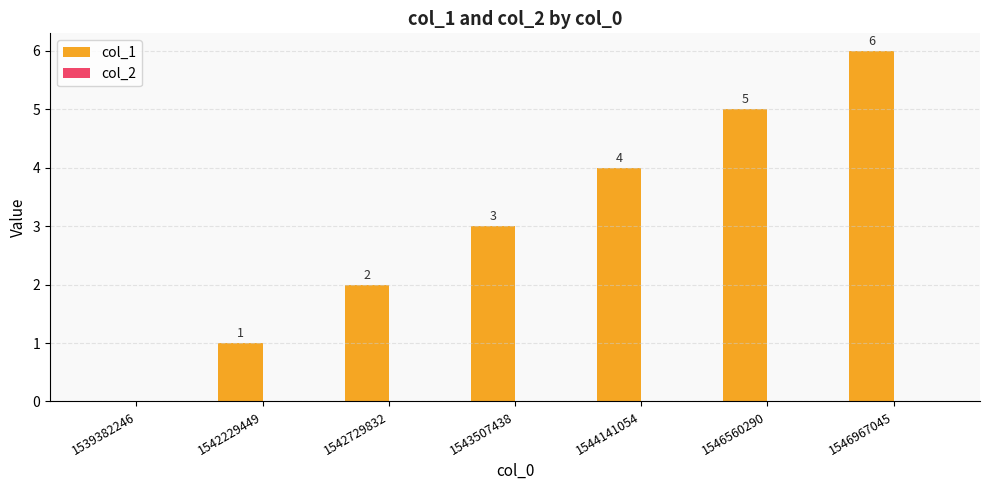

What is the change in value from 1542229449 to 1546967045?

+5